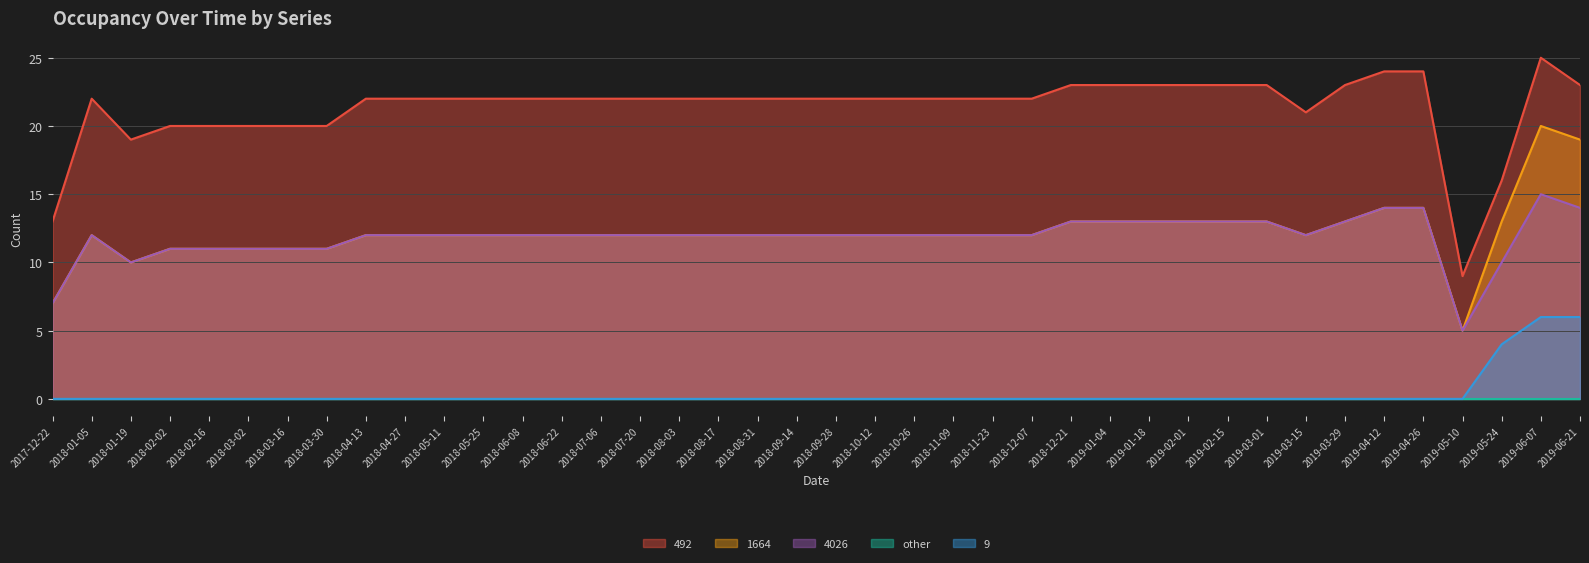

What position from the right is 2018-04-13?

32